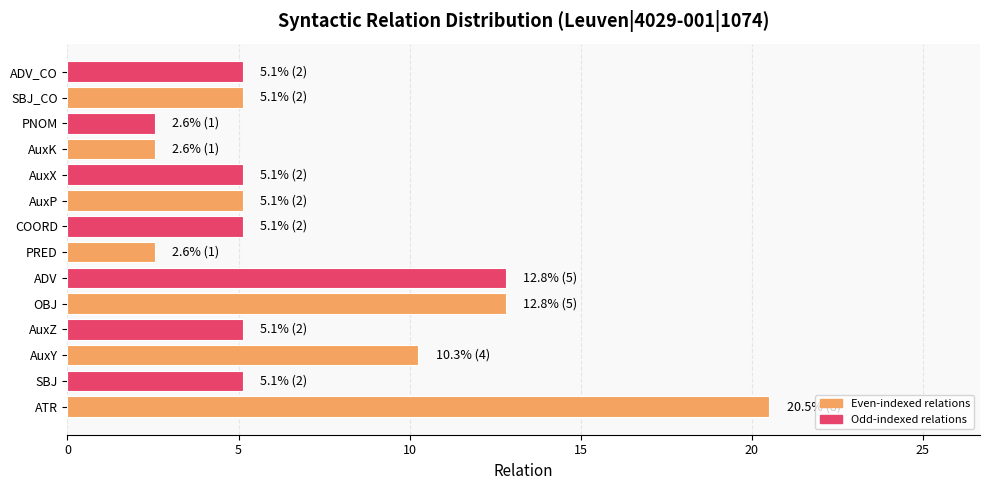

True or false: the data shows 12.8 at OBJ.

True